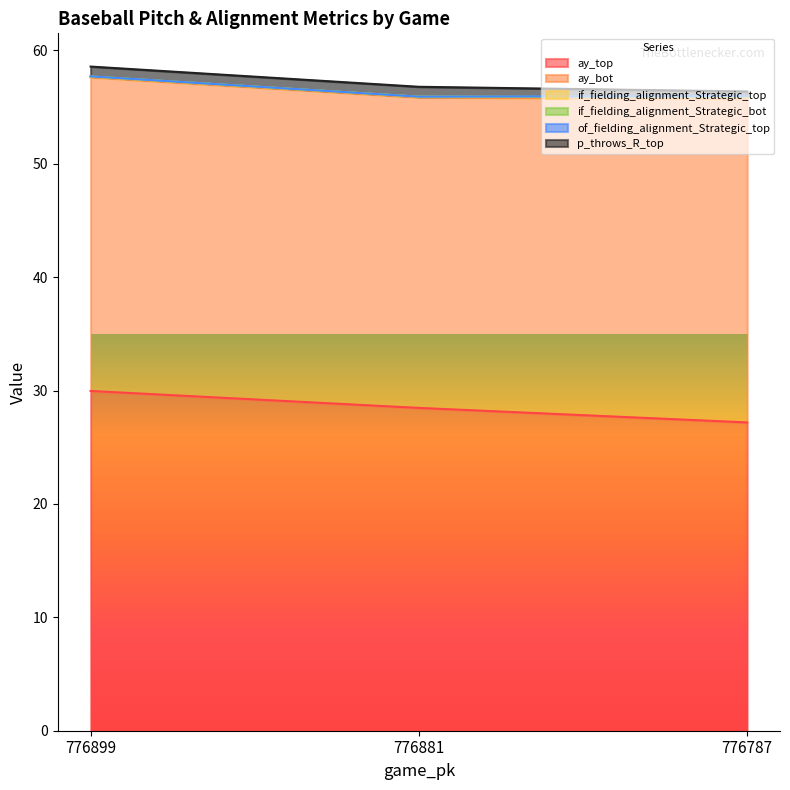

True or false: of_fielding_alignment_Strategic_top has a value of 0.0 at 776899.

False